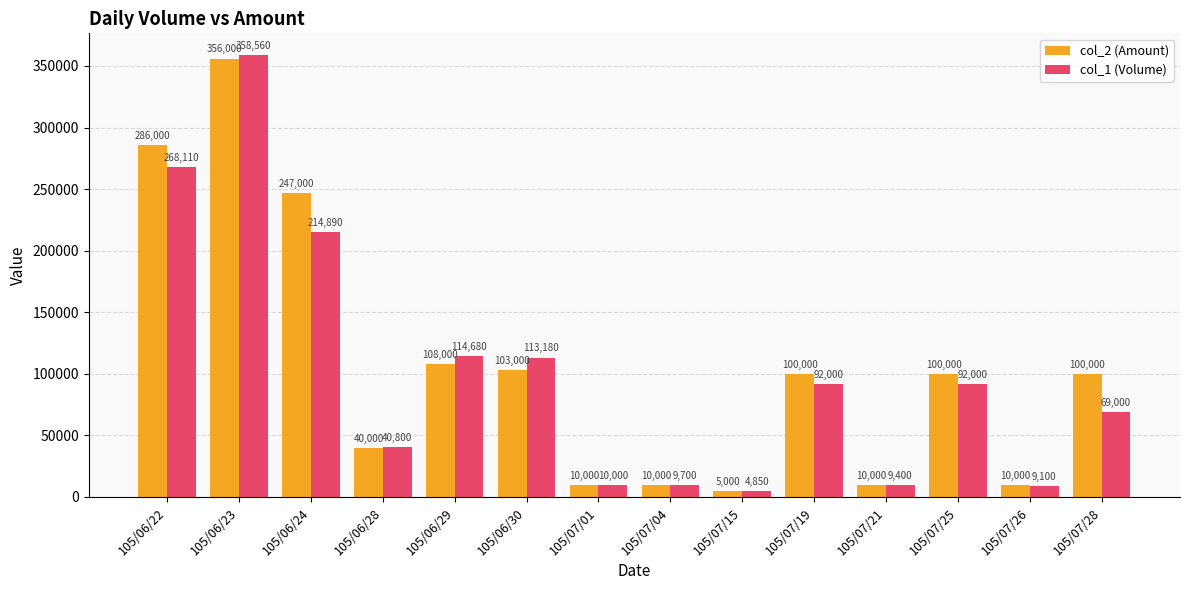

What is the difference between the maximum and second lowest values in the col_1 (Volume) series?

349460